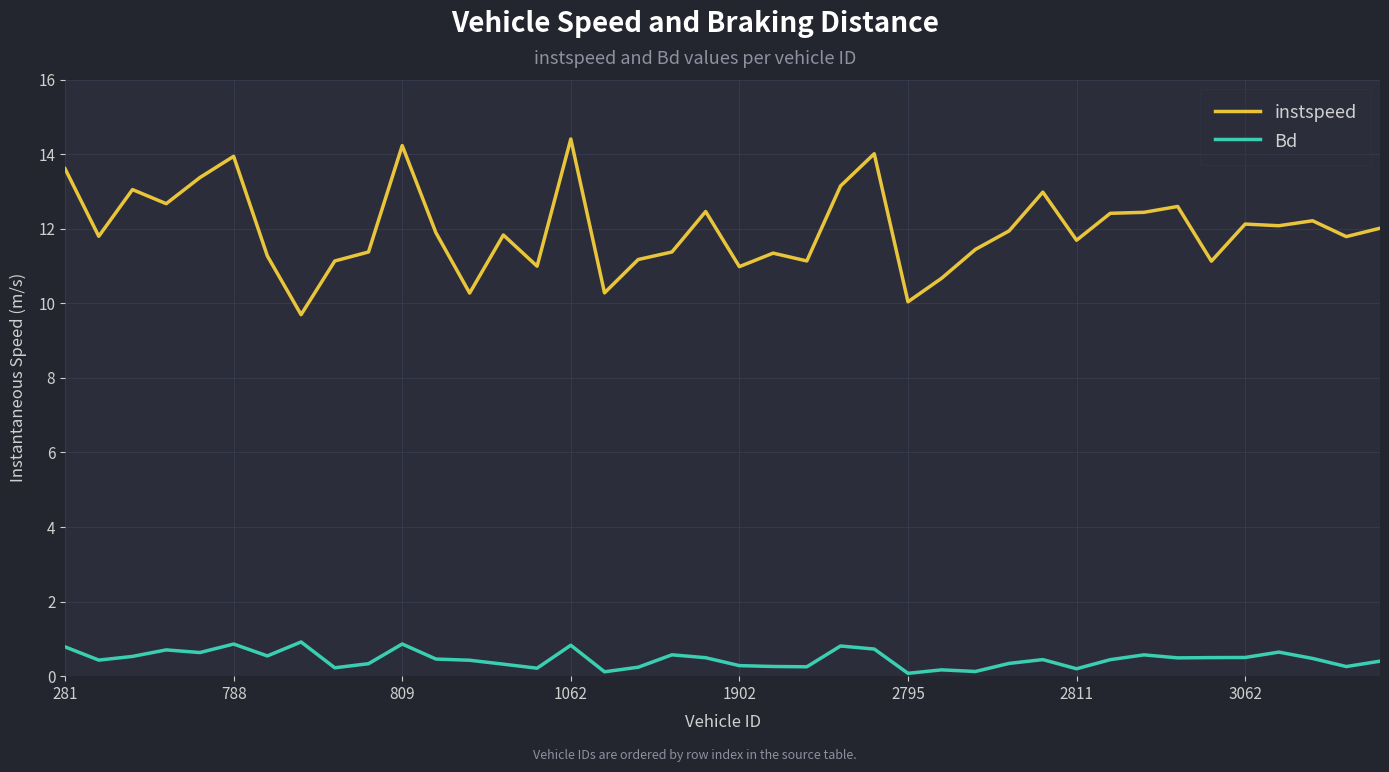

Rank the series by their average value, from highest to lowest.

instspeed, Bd